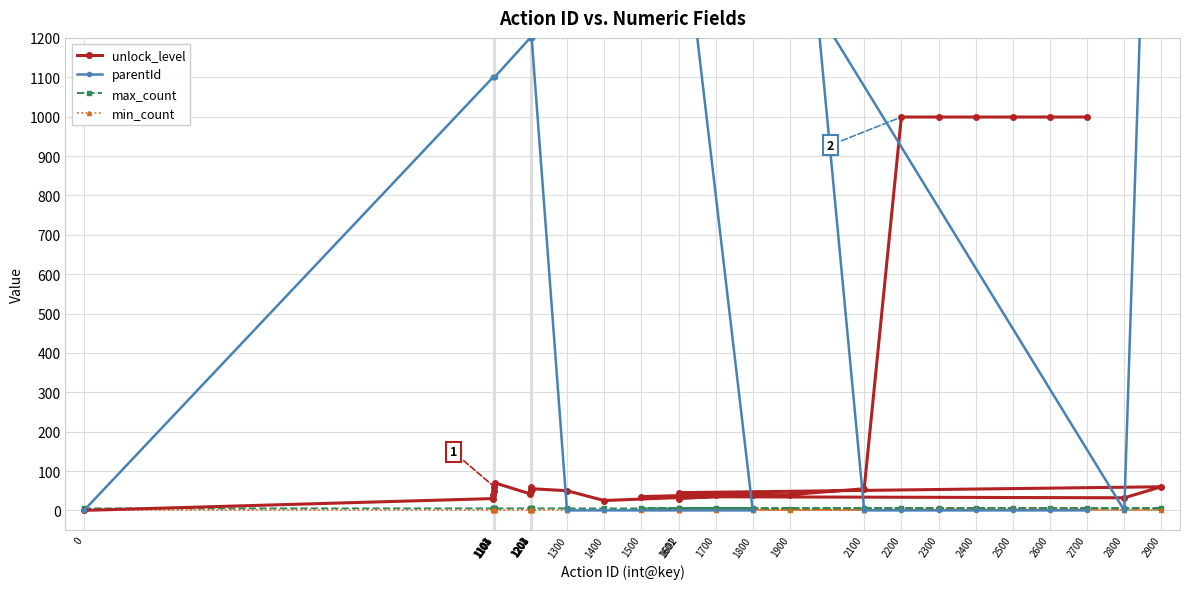

What is the label of the 14th point from the left?

1800